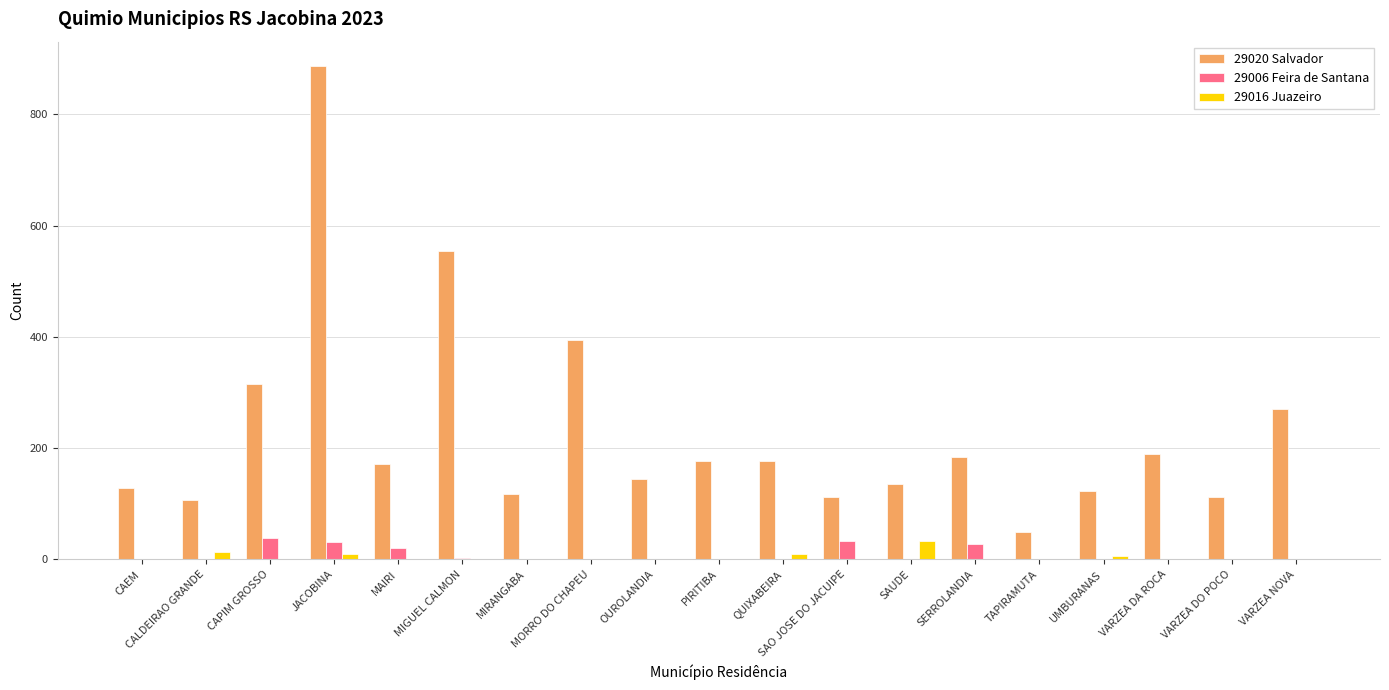

What is the sum of all 29016 Juazeiro values?

73